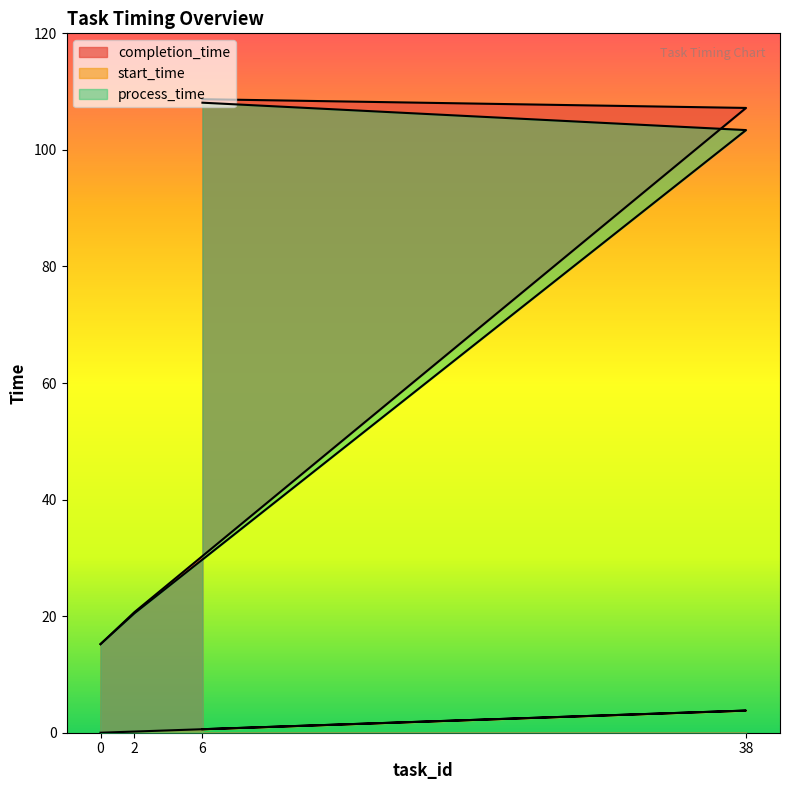

What is the sum of the start_time values at 0 and 2?

0.2